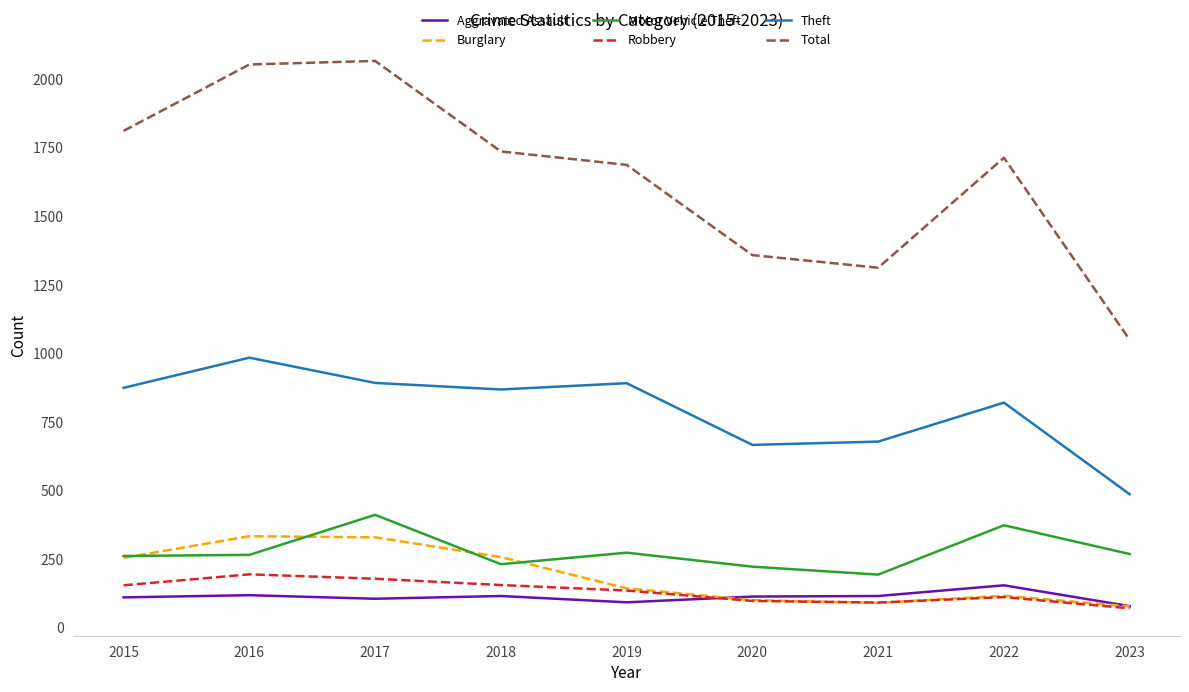

Which series has the largest range (max minus min)?

Total